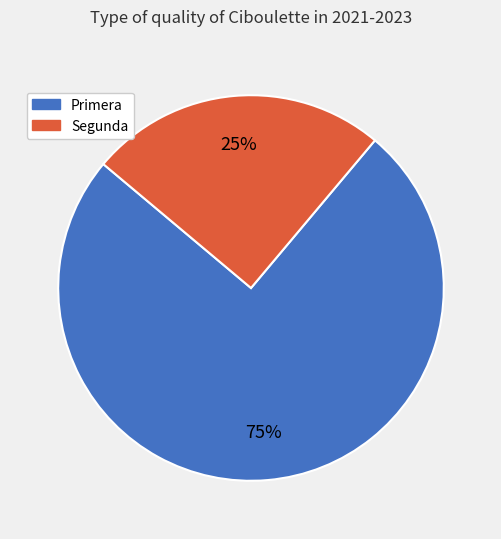

To the nearest percent, what is the combined percentage of Primera and Segunda?

100%